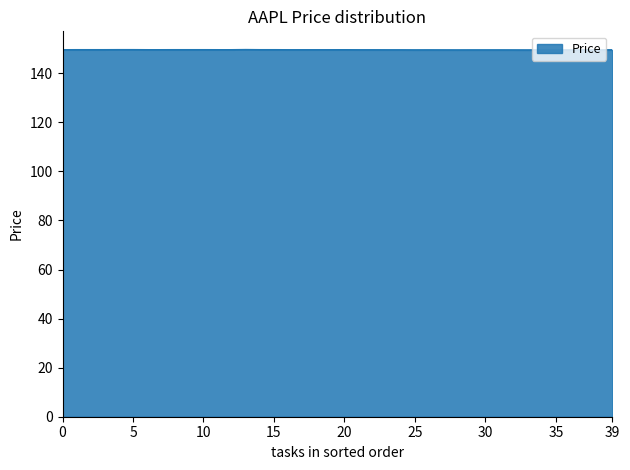

What is the smallest value displayed?

149.5